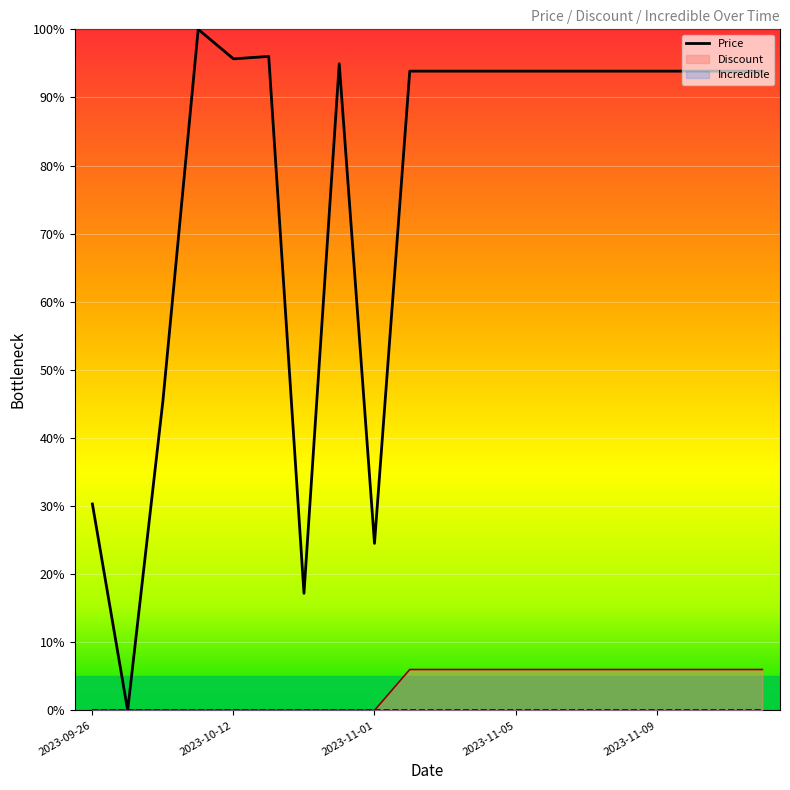

True or false: Price has a value of 47.3 at 2023-09-29.

False